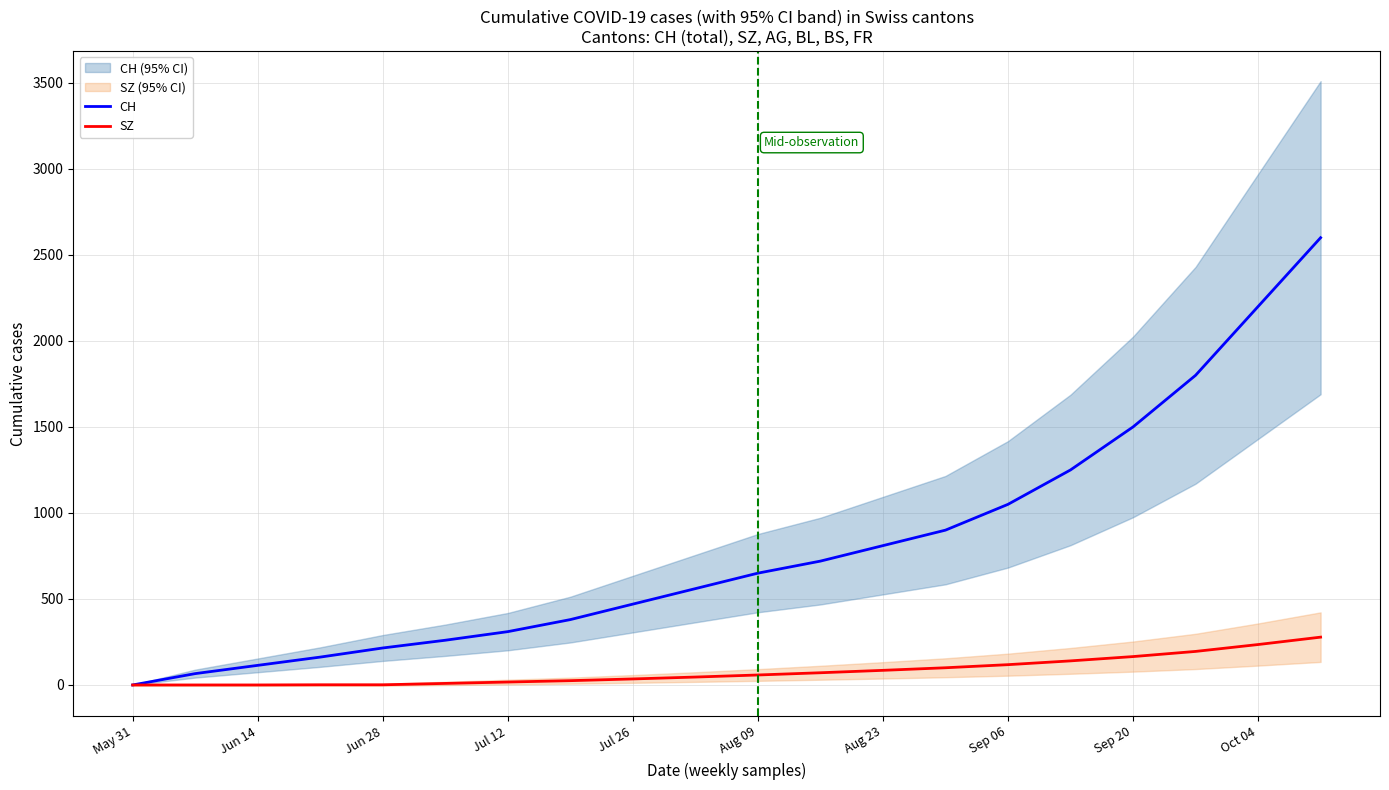

What is the difference between the second highest and minimum values in the SZ series?

235